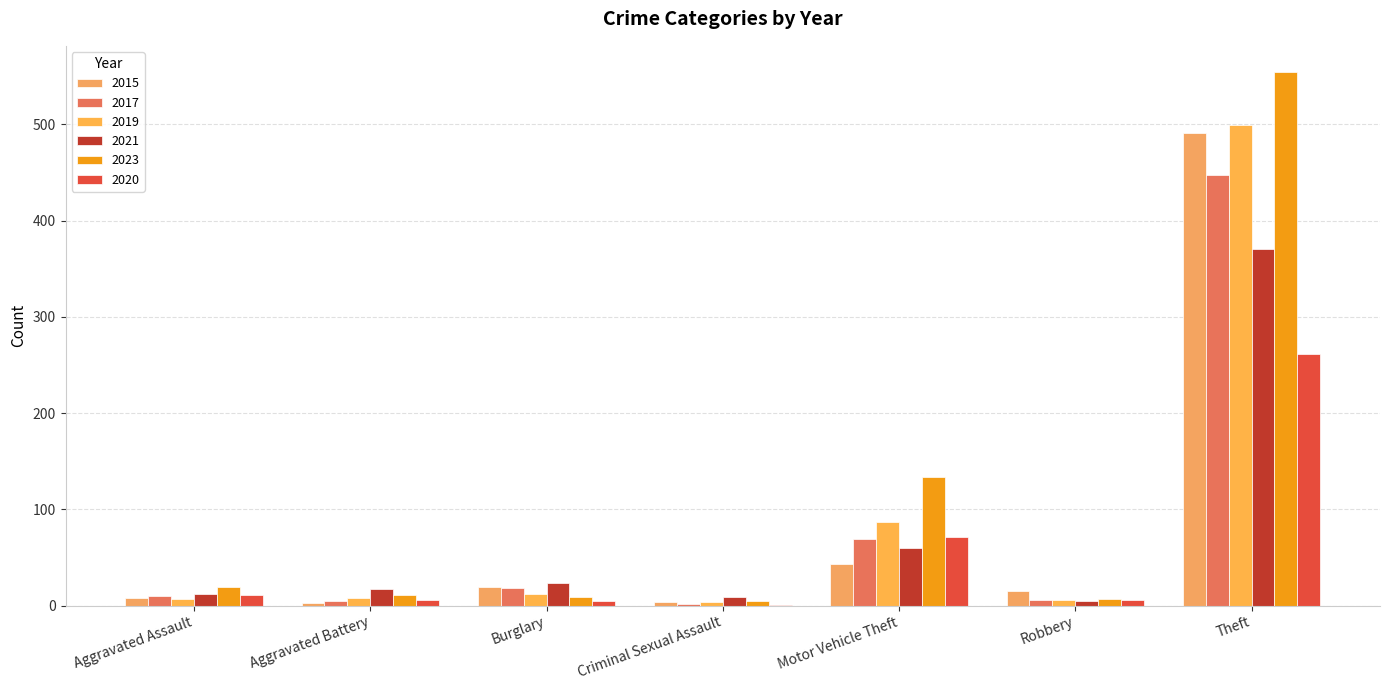

What is the highest value of the 2021 series?

371